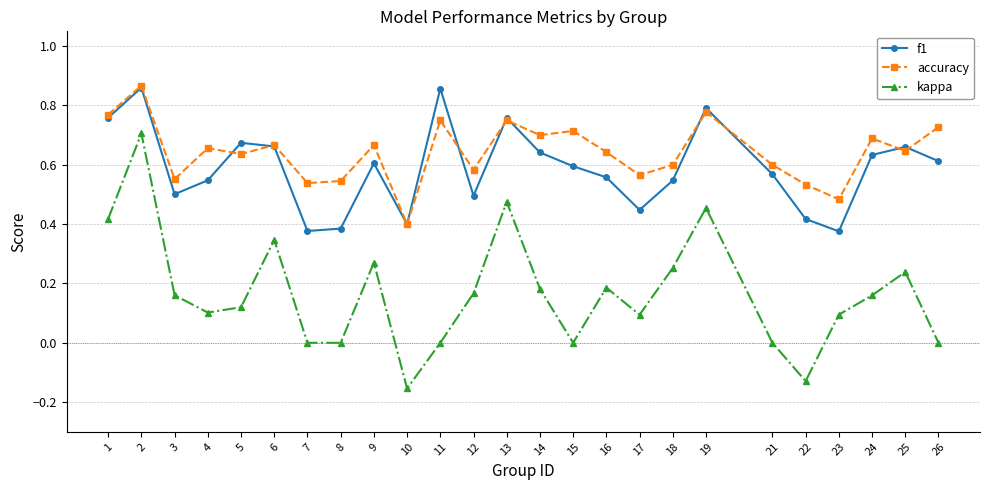

What are all the series names shown in the legend?

f1, accuracy, kappa